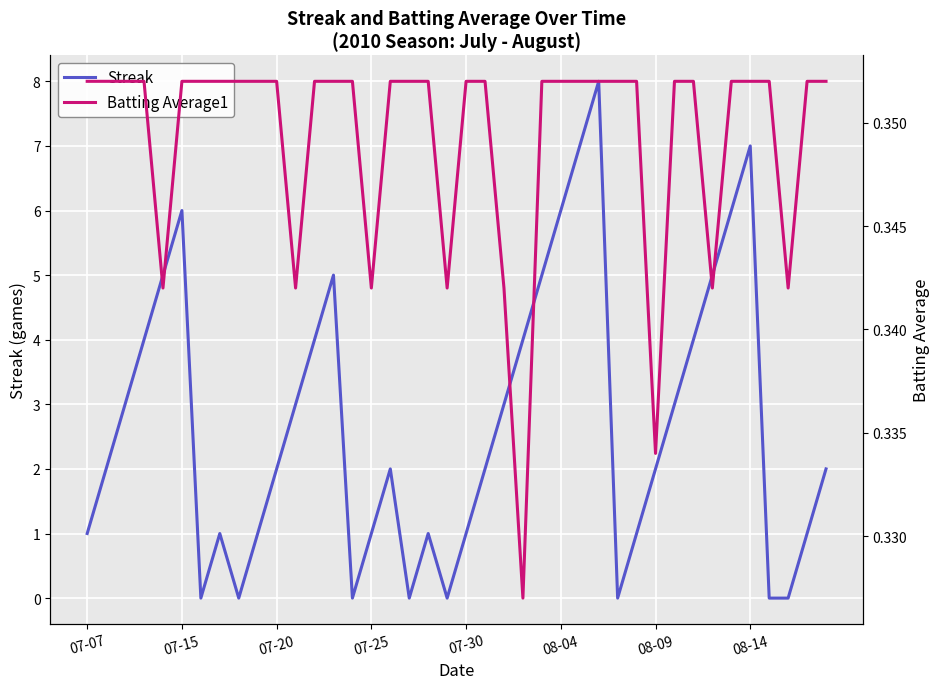

The value of Streak at 08-04 is 6. True or false?

True